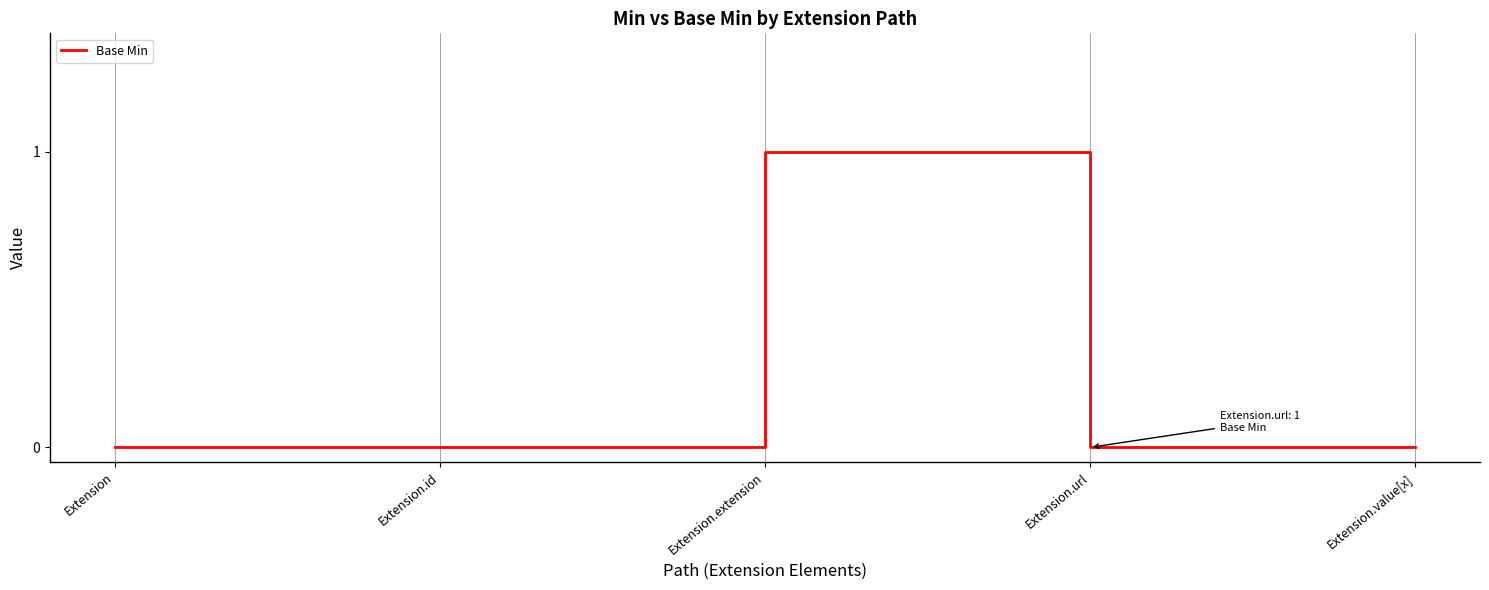

Reading right to left, list all the values displayed in this chart.

0	0	1	0	0